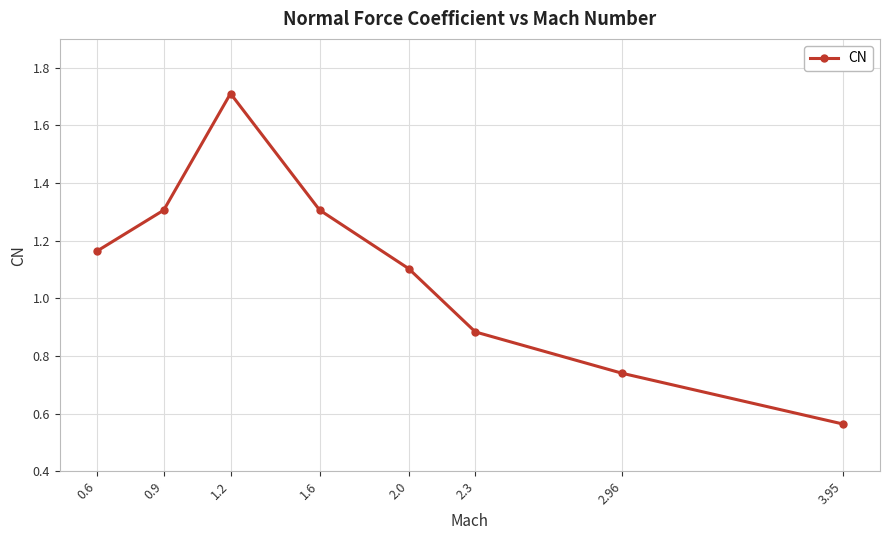

What is the greatest value displayed?

1.7